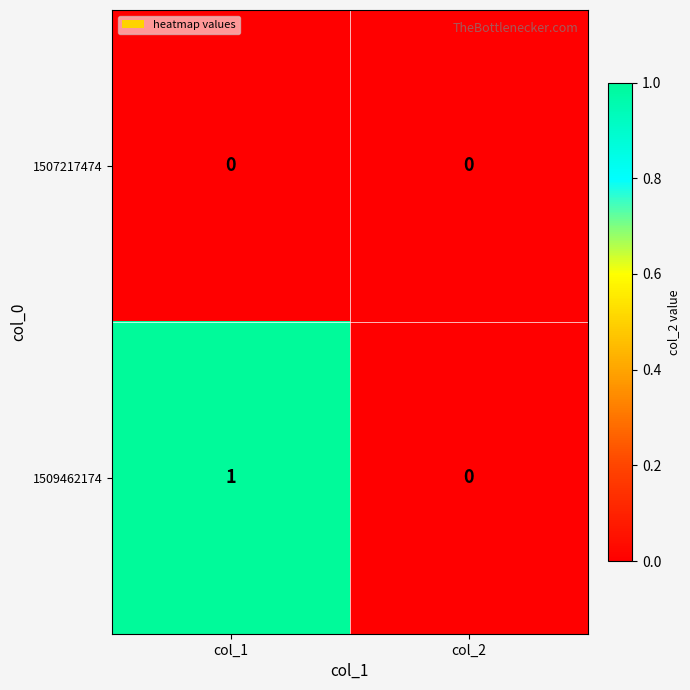

List the series in order of their peak value, lowest first.

1507217474, 1509462174